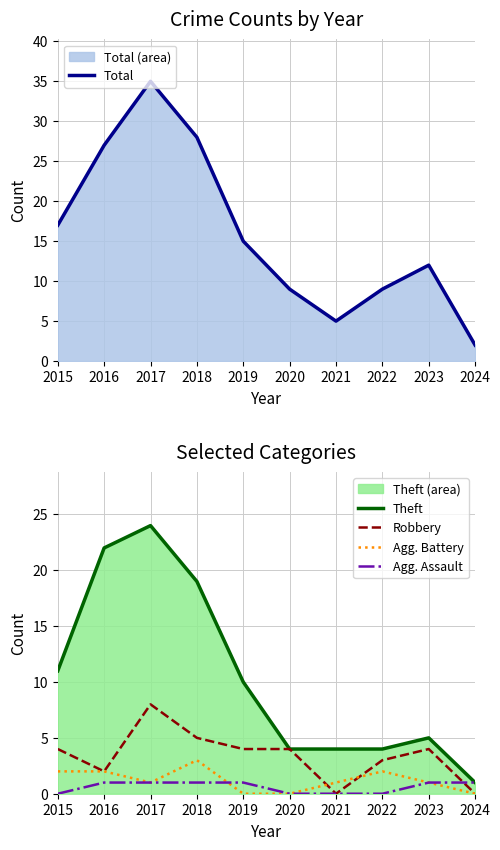

What is the spread (max minus min) of values at 2015?

17